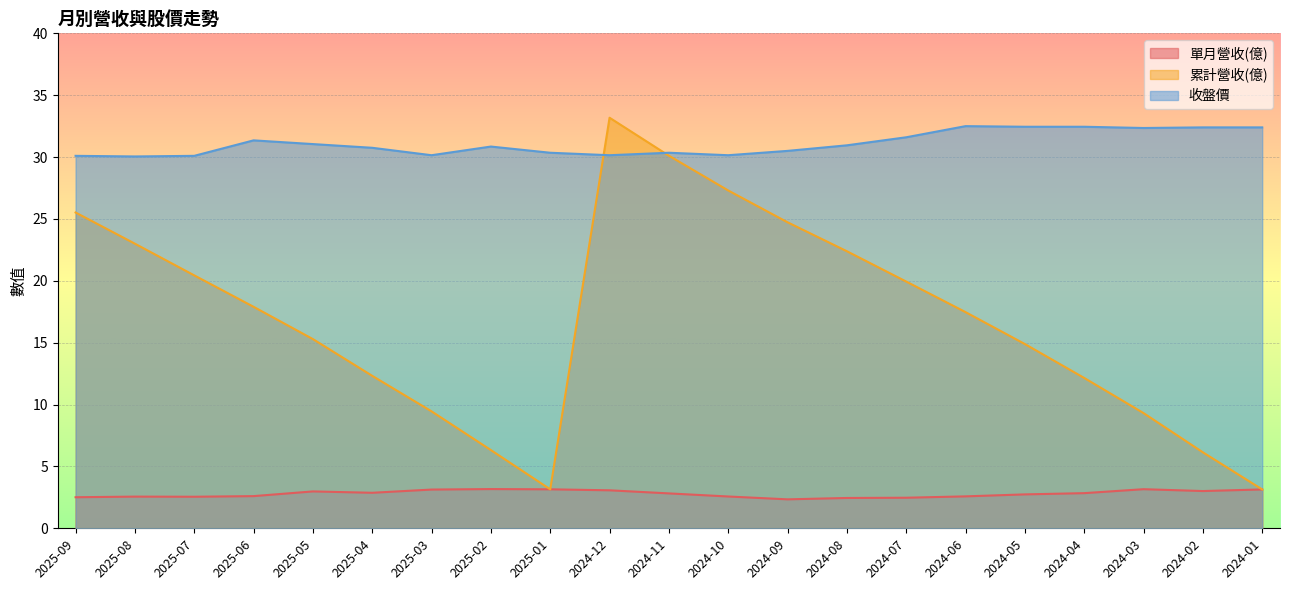

Where does the 累計營收(億) series first go above 17?

2025-09